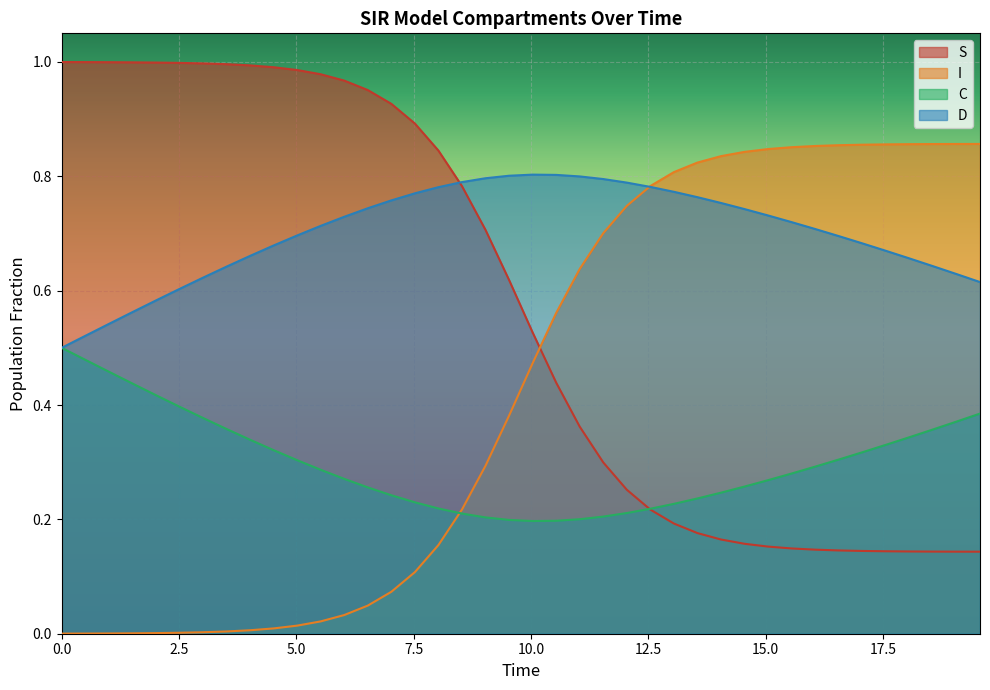

List the series in order of their peak value, highest first.

S, I, D, C